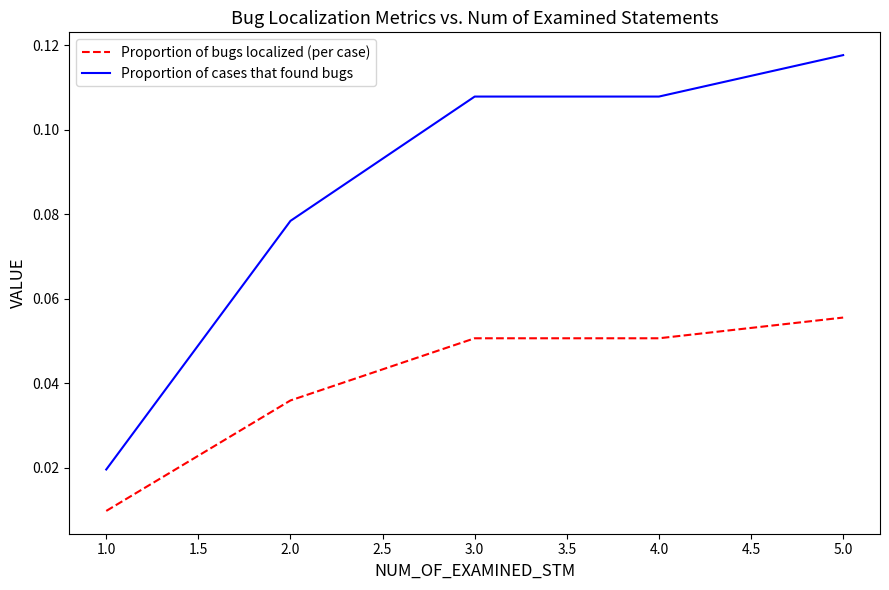

How many lines are shown in the chart?

2